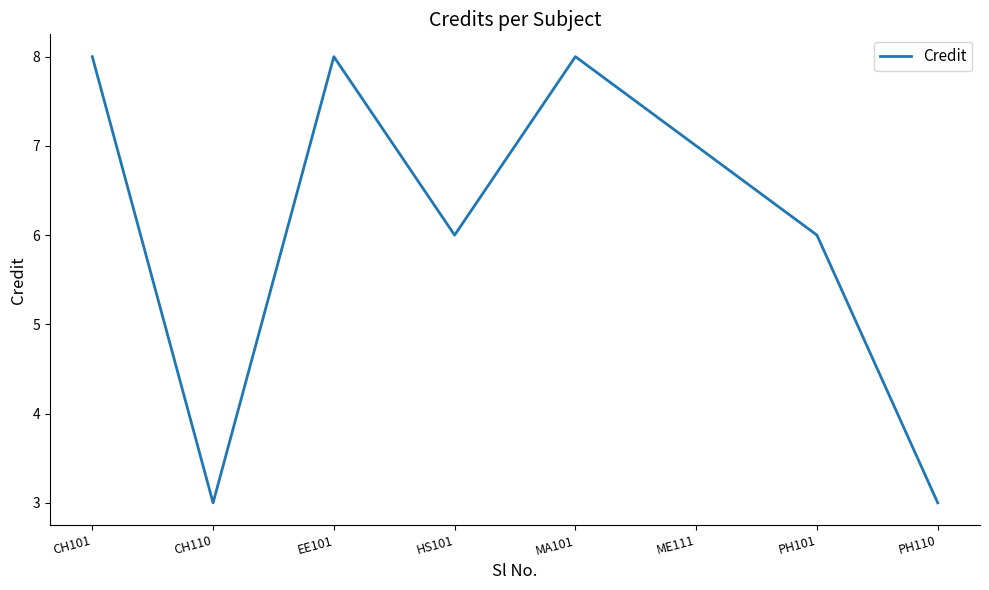

What is the change in value from CH110 to PH101?

+3